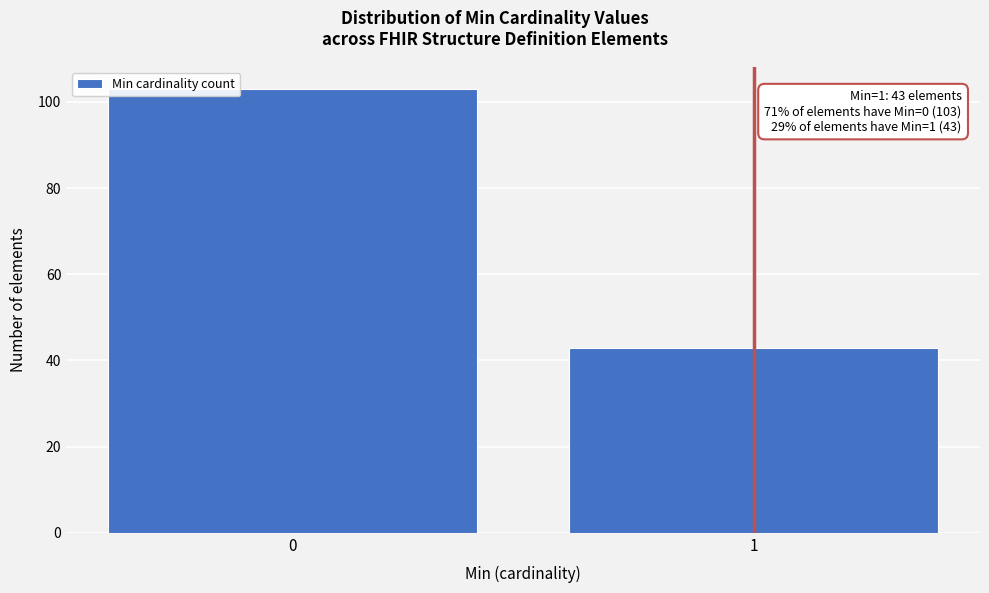

Reading left to right, list all the values displayed in this chart.

103	43